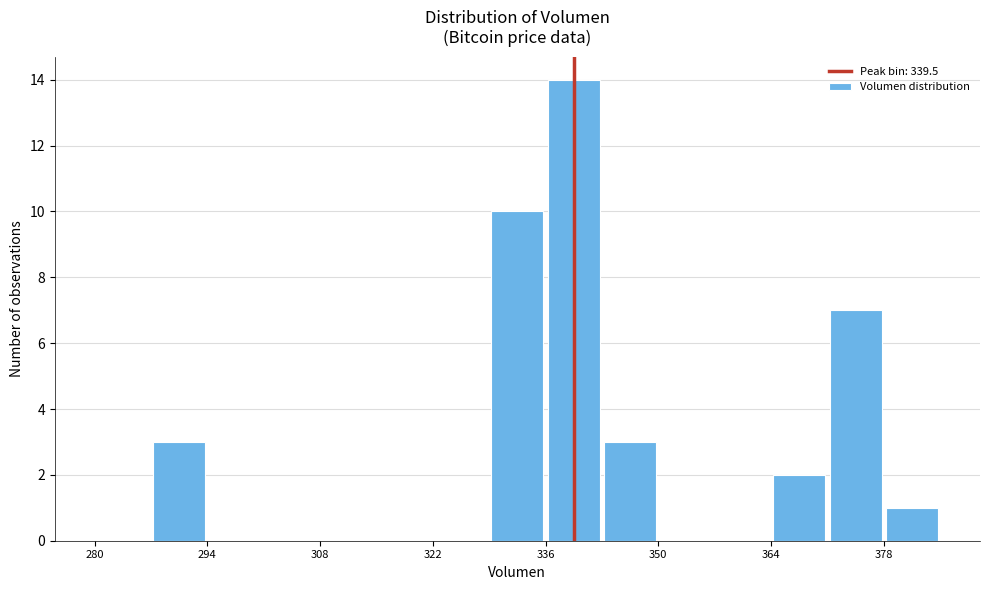

Around what value on the x-axis is the tallest bar? Give the approximate position of its centre, as read against the axis.

340